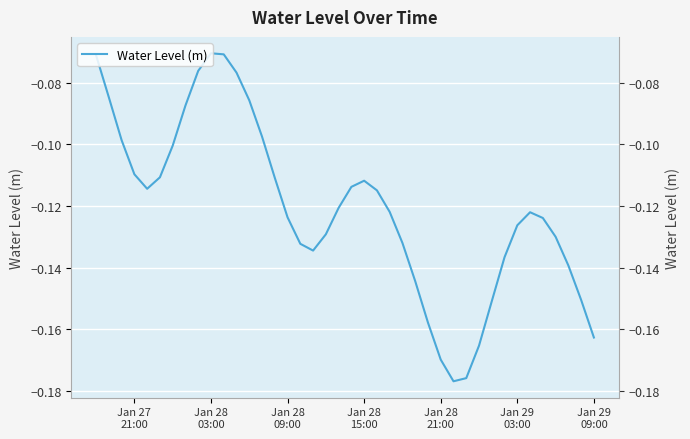

True or false: there are more than 0 points higher than both neighbors.

True